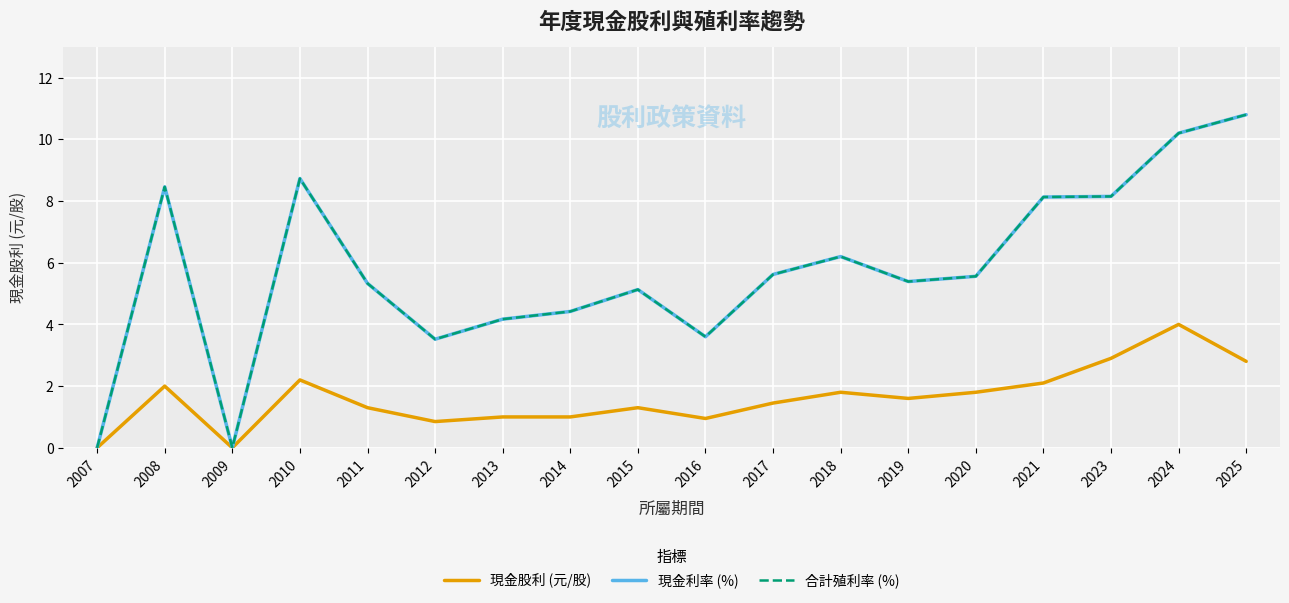

Is this an area chart (filled region under the line)?

No